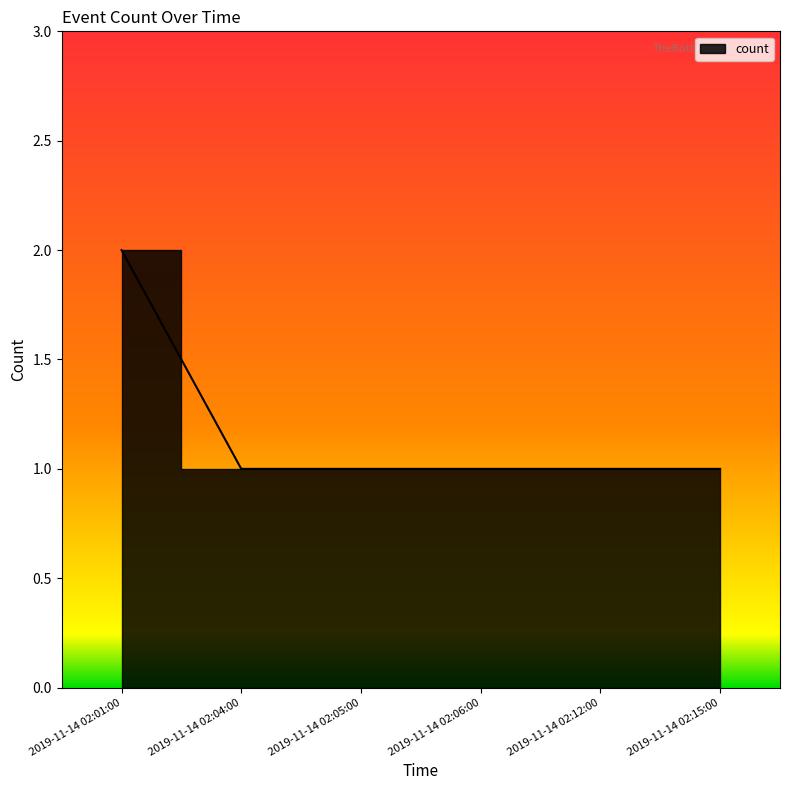

Reading right to left, extract all data points from this chart.

2019-11-14 02:15:00=1	2019-11-14 02:12:00=1	2019-11-14 02:06:00=1	2019-11-14 02:05:00=1	2019-11-14 02:04:00=1	2019-11-14 02:01:00=2